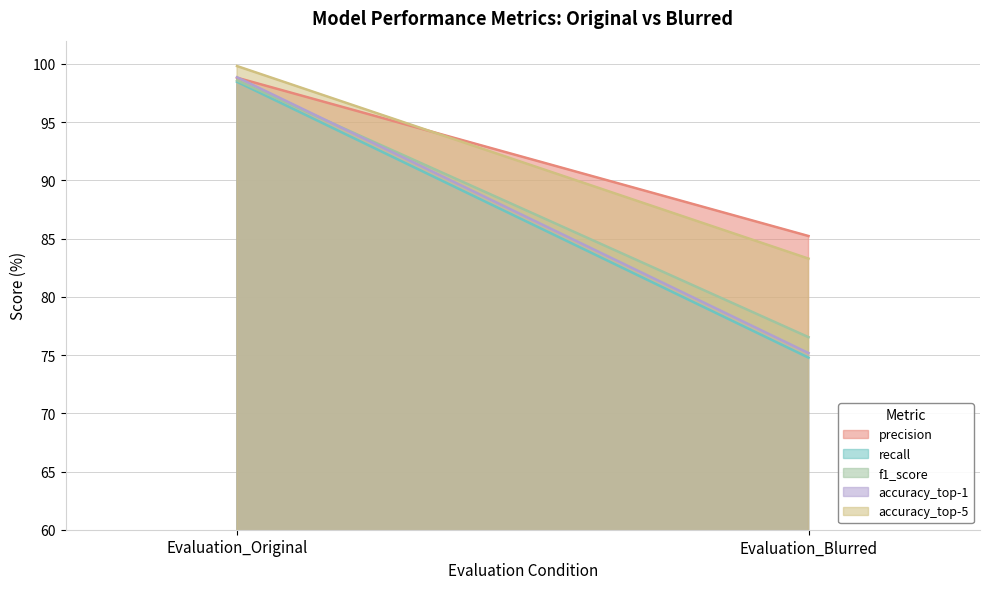

Where is precision nearest to the value 92?

Evaluation_Blurred